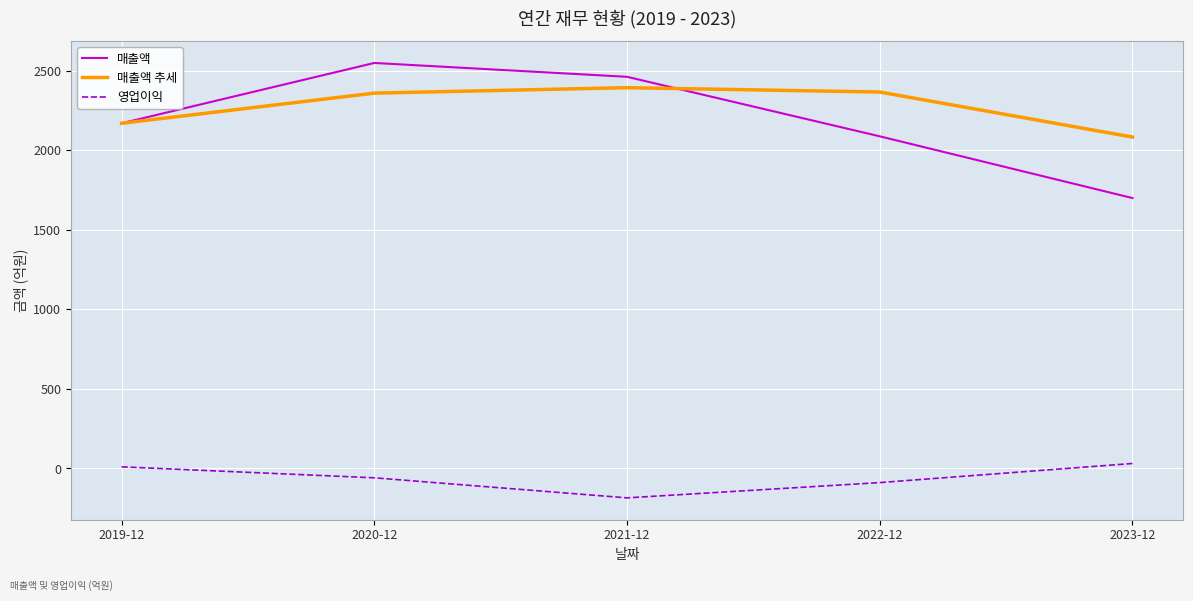

The value of 매출액 추세 at 2019-12 is 3201.9. True or false?

False